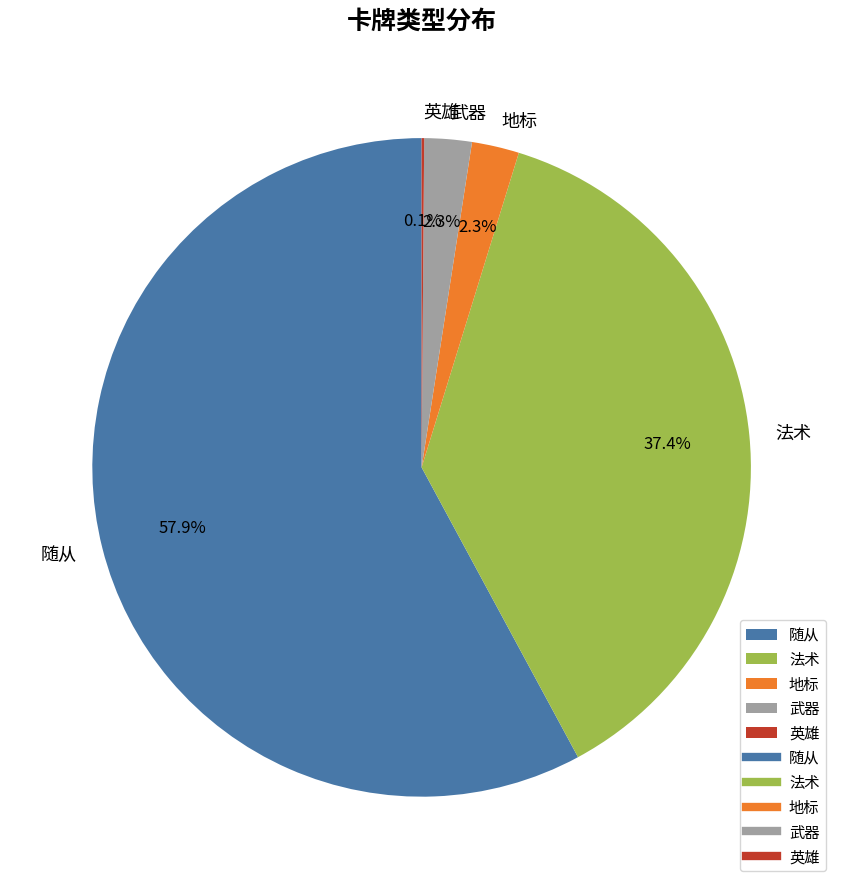

Which category has the biggest portion of the pie?

随从